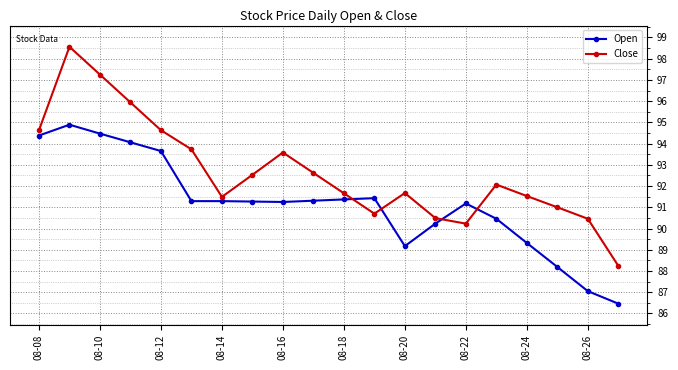

What are all the series names shown in the legend?

Open, Close